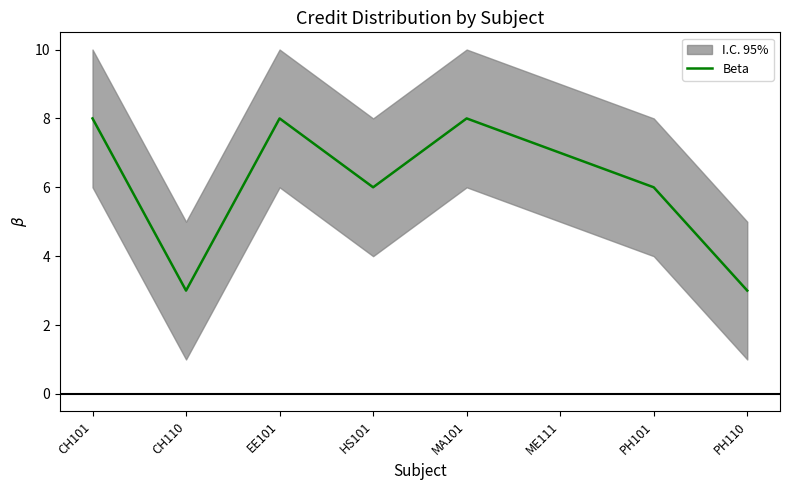

What position from the right is EE101?

6